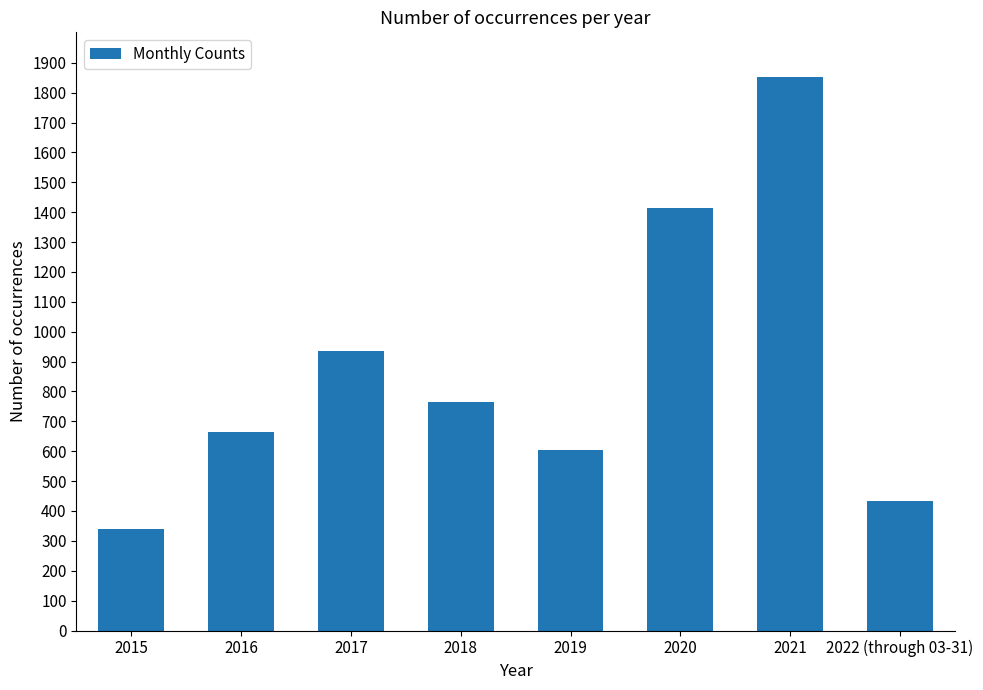

Is it true that the value at 2018 is 1053?

False